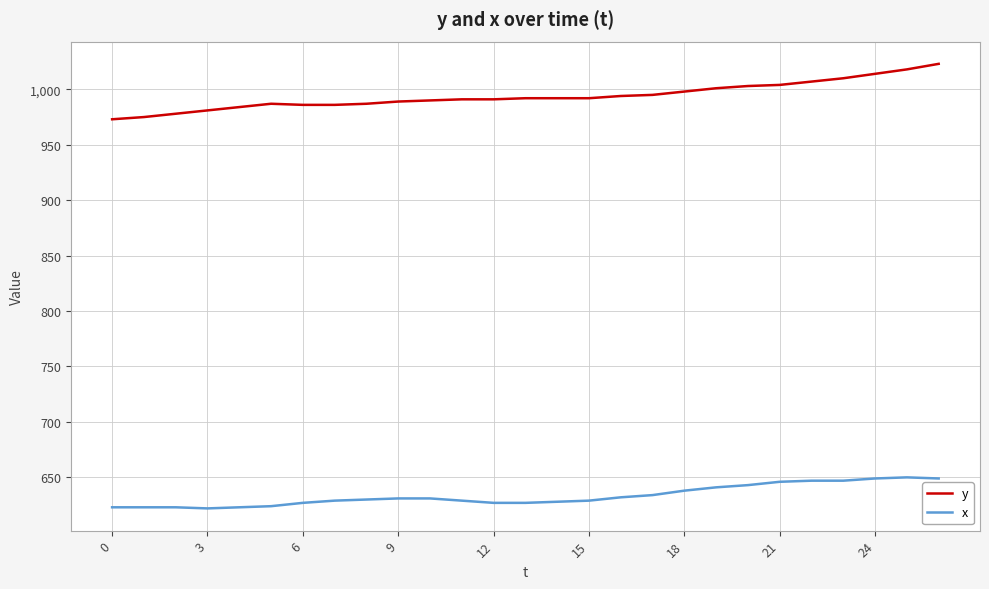

What is the smallest value displayed?

622